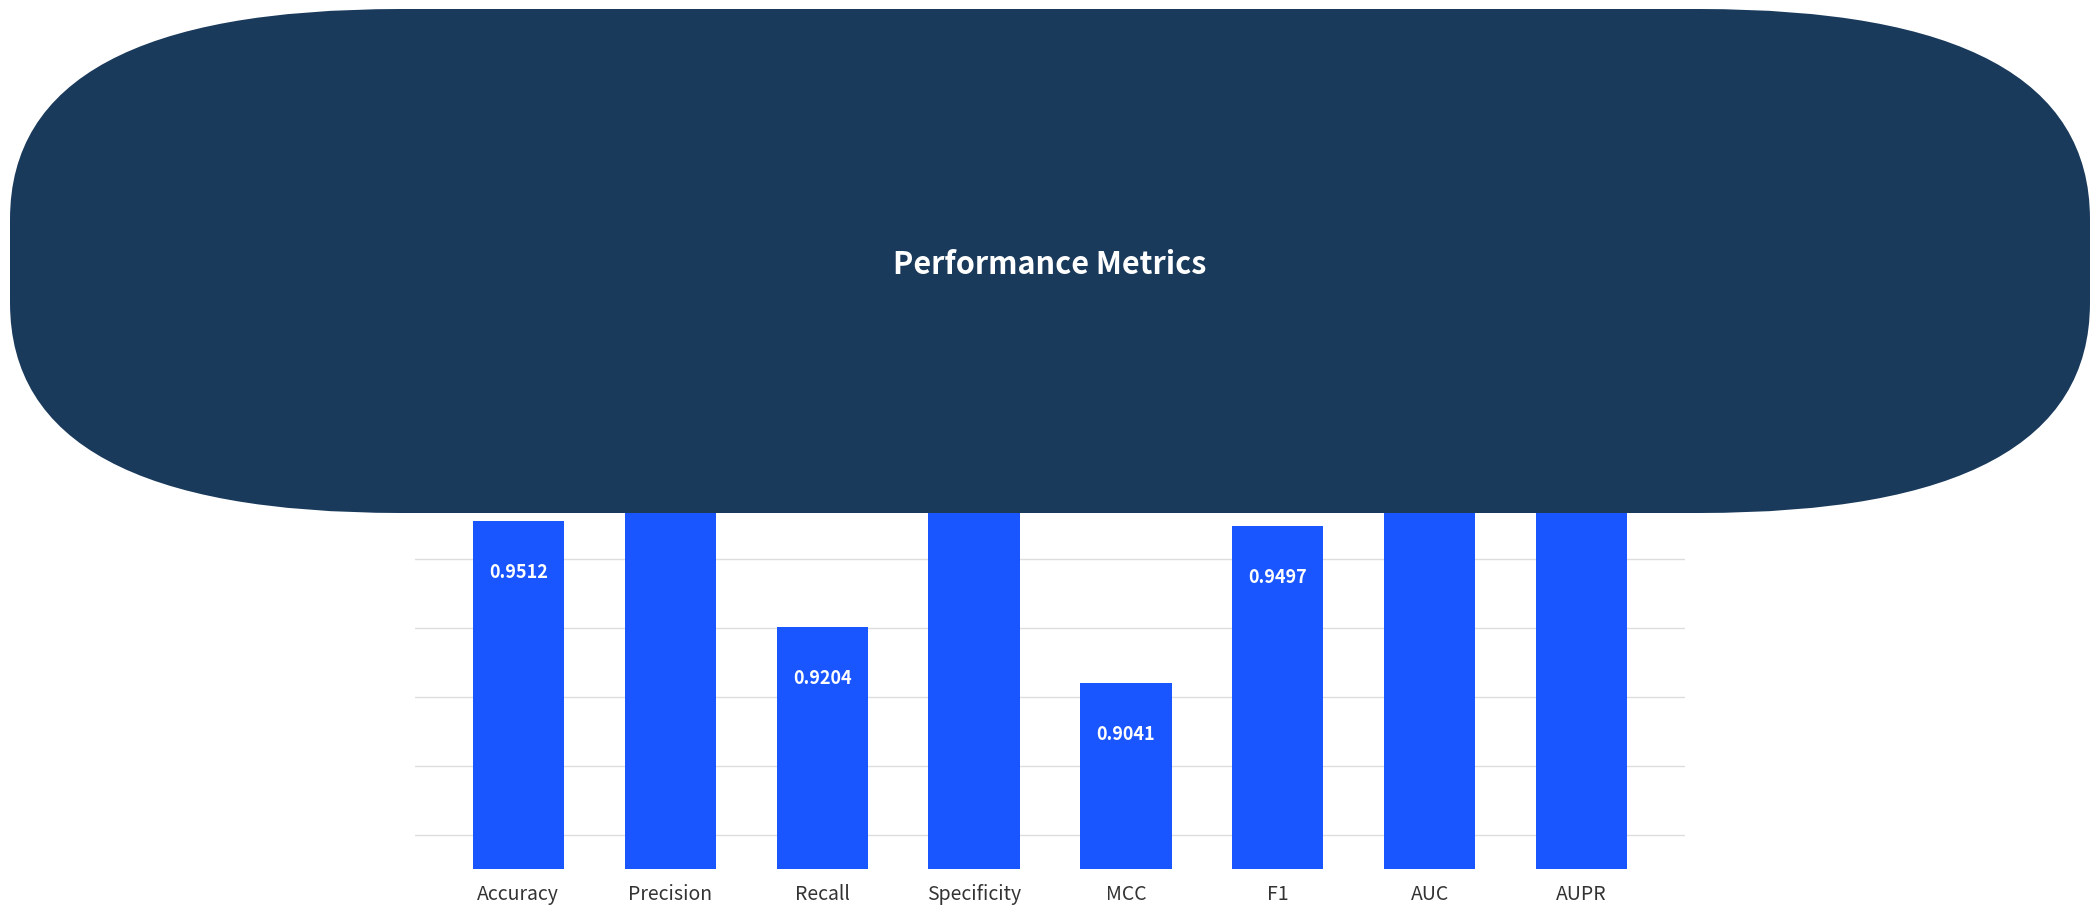

The chart shows a value of 0.9 at MCC. True or false?

True